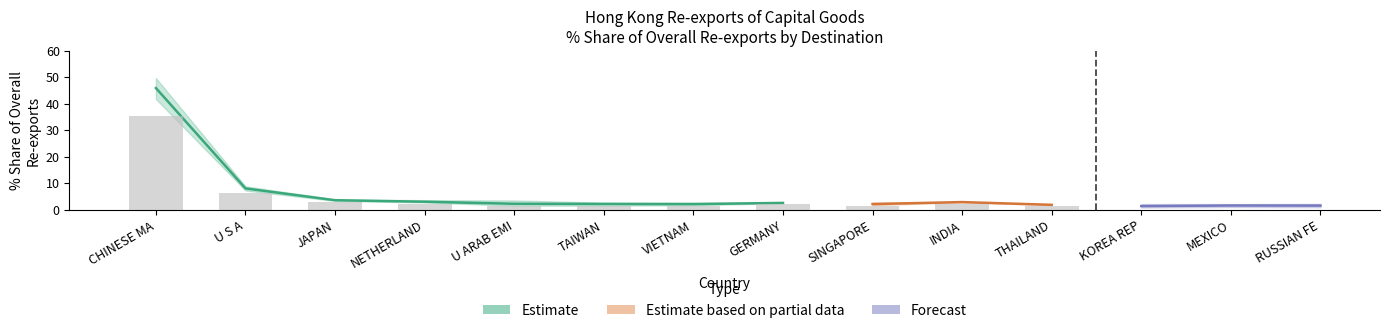

Which category has the lowest value in the 201912_Share series?

KOREA REP